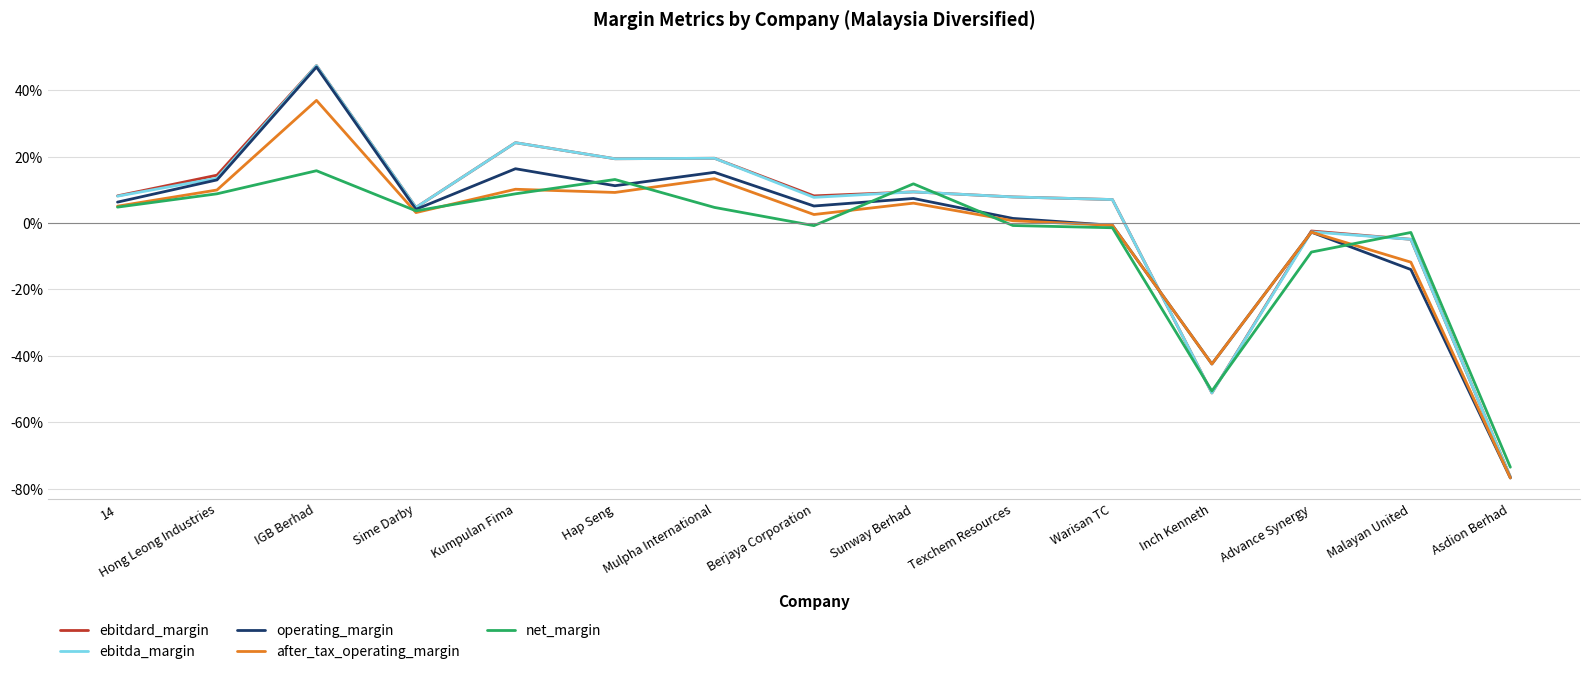

What is the label of the 9th point from the left?

Sunway Berhad